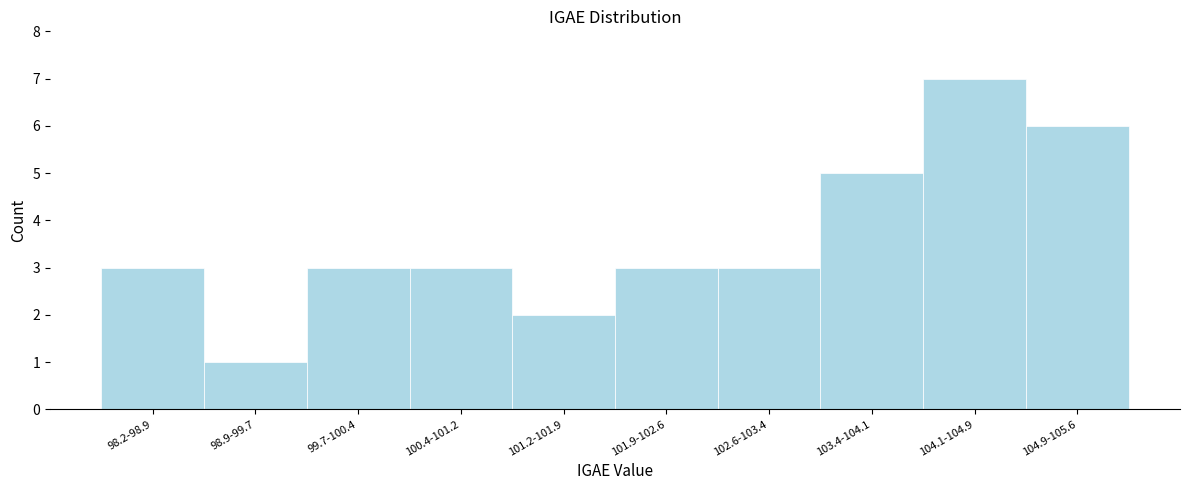

Reading left to right, list all the values displayed in this chart.

98.2-98.9=3	98.9-99.7=1	99.7-100.4=3	100.4-101.2=3	101.2-101.9=2	101.9-102.6=3	102.6-103.4=3	103.4-104.1=5	104.1-104.9=7	104.9-105.6=6